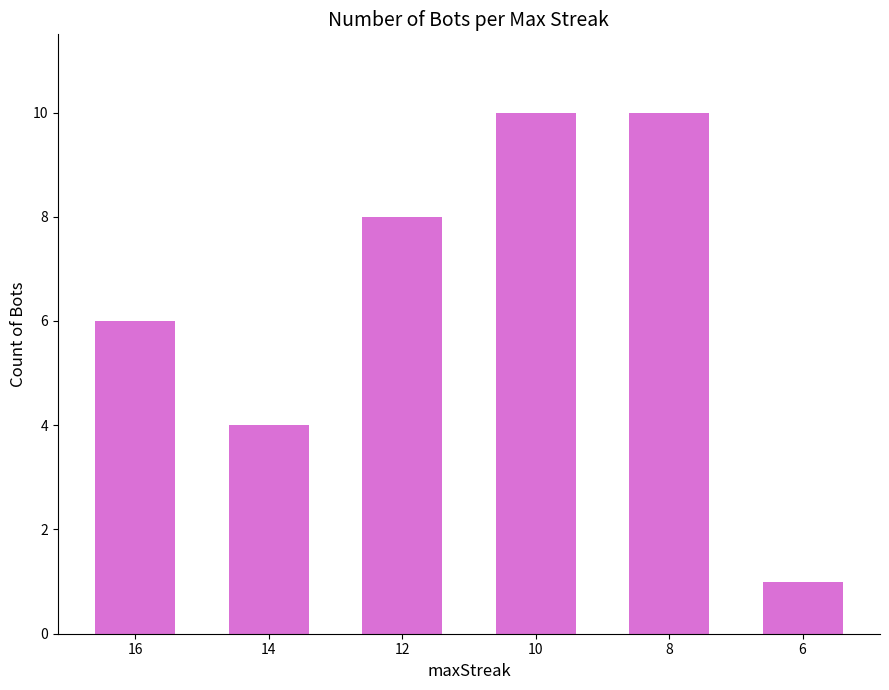

True or false: the data shows 6 at 16.

True